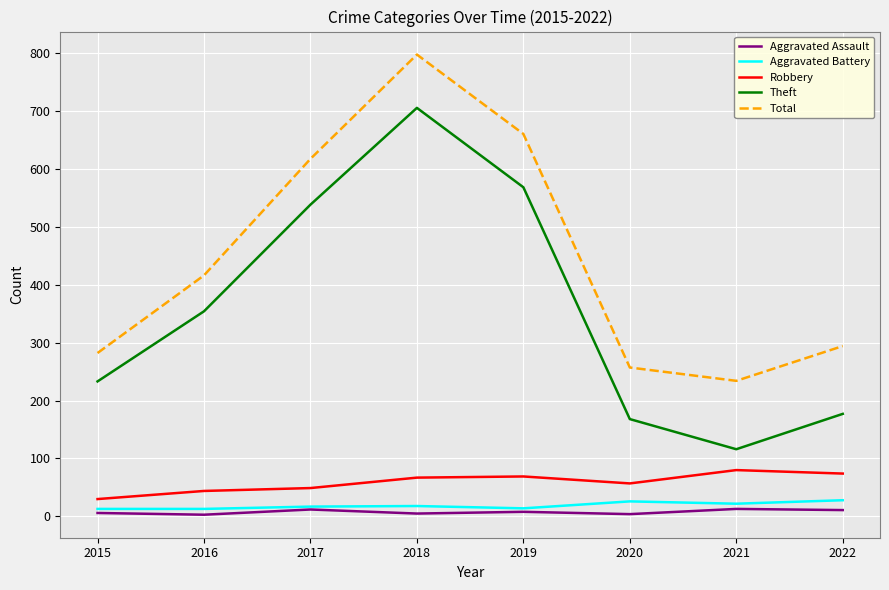

What is the total value across all series at 2019?

1319